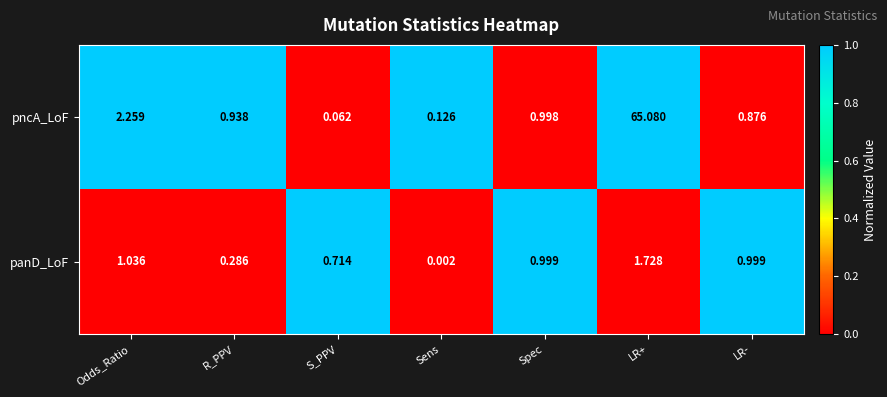

Which category has the highest value in the panD_LoF series?

LR+